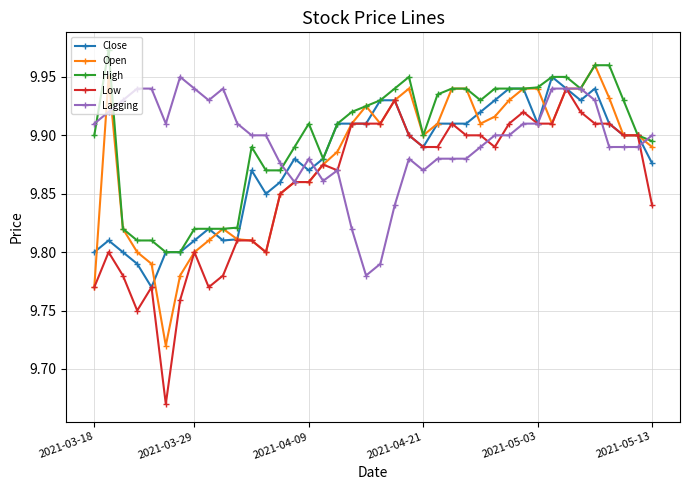

True or false: Open has more than 1 points higher than both neighbors.

True